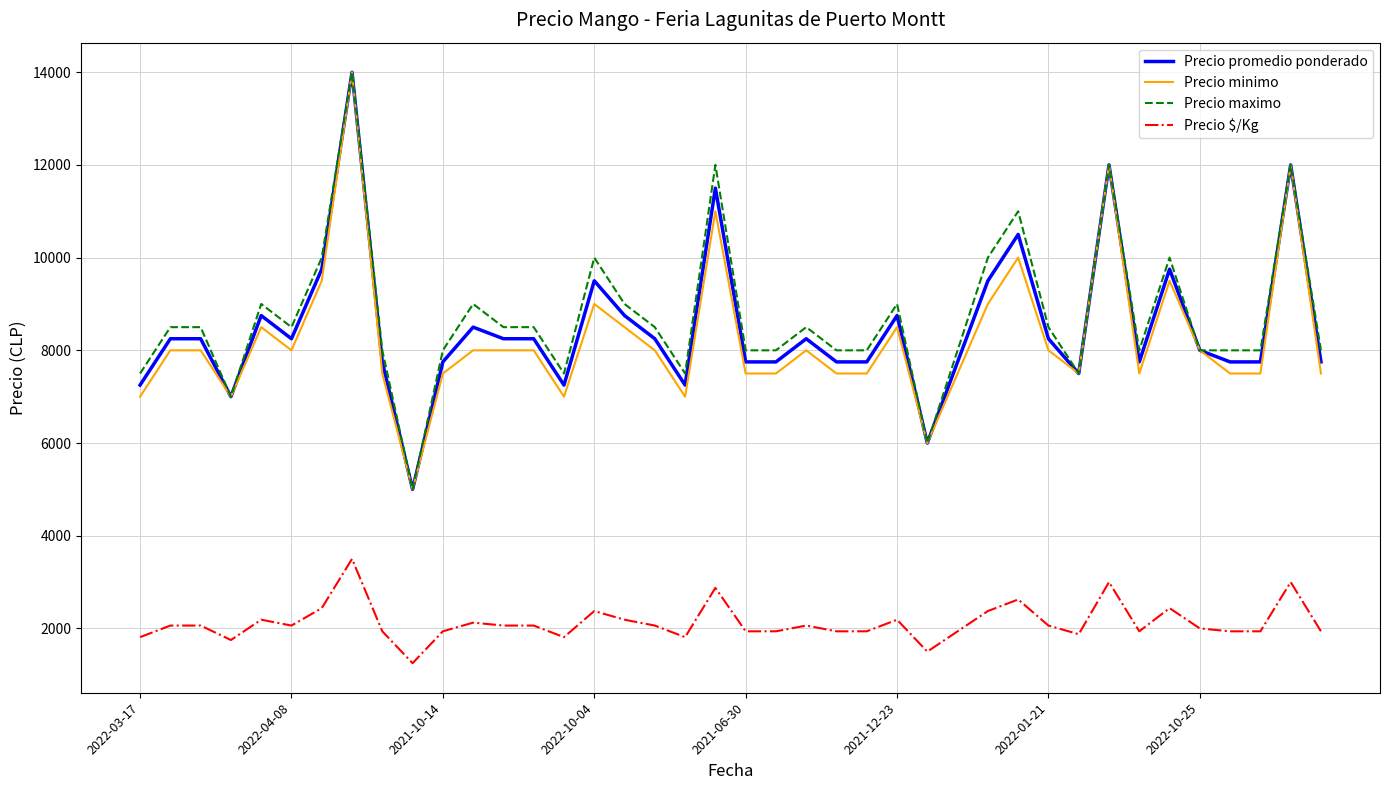

True or false: Precio promedio ponderado and Precio $/Kg intersect in this chart.

False